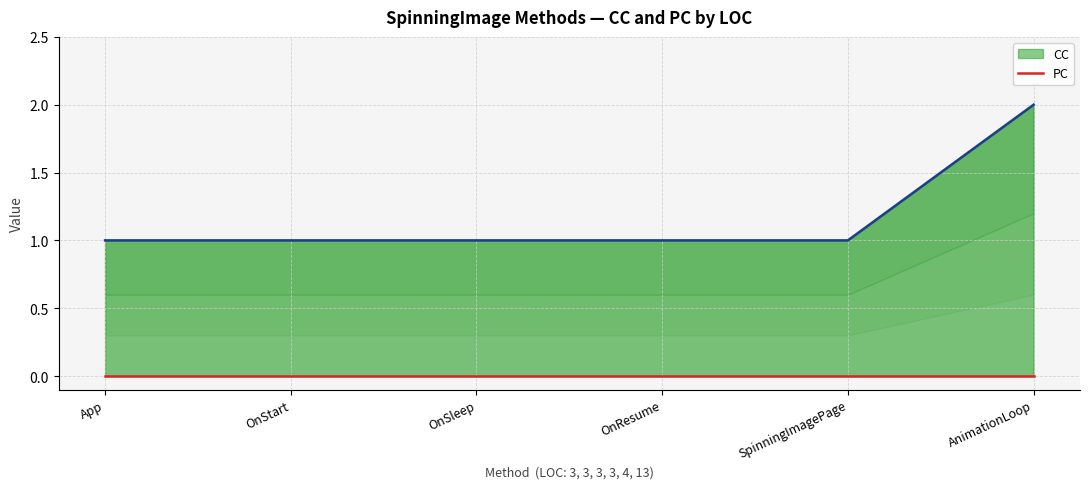

True or false: CC has a value of 0 at OnSleep.

False